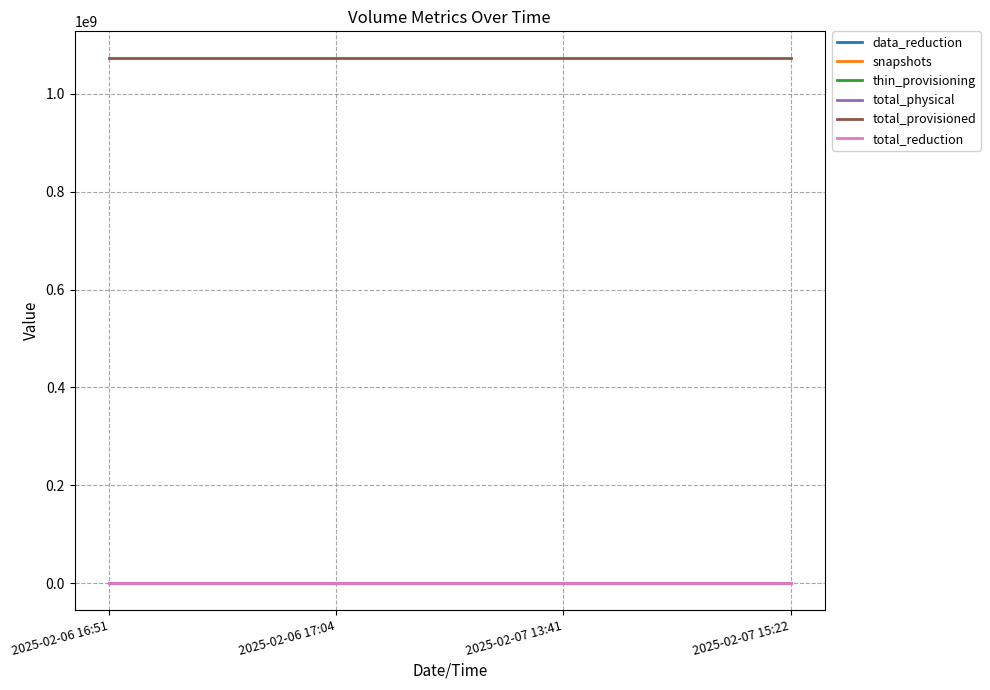

What is the average value of the thin_provisioning series?

1